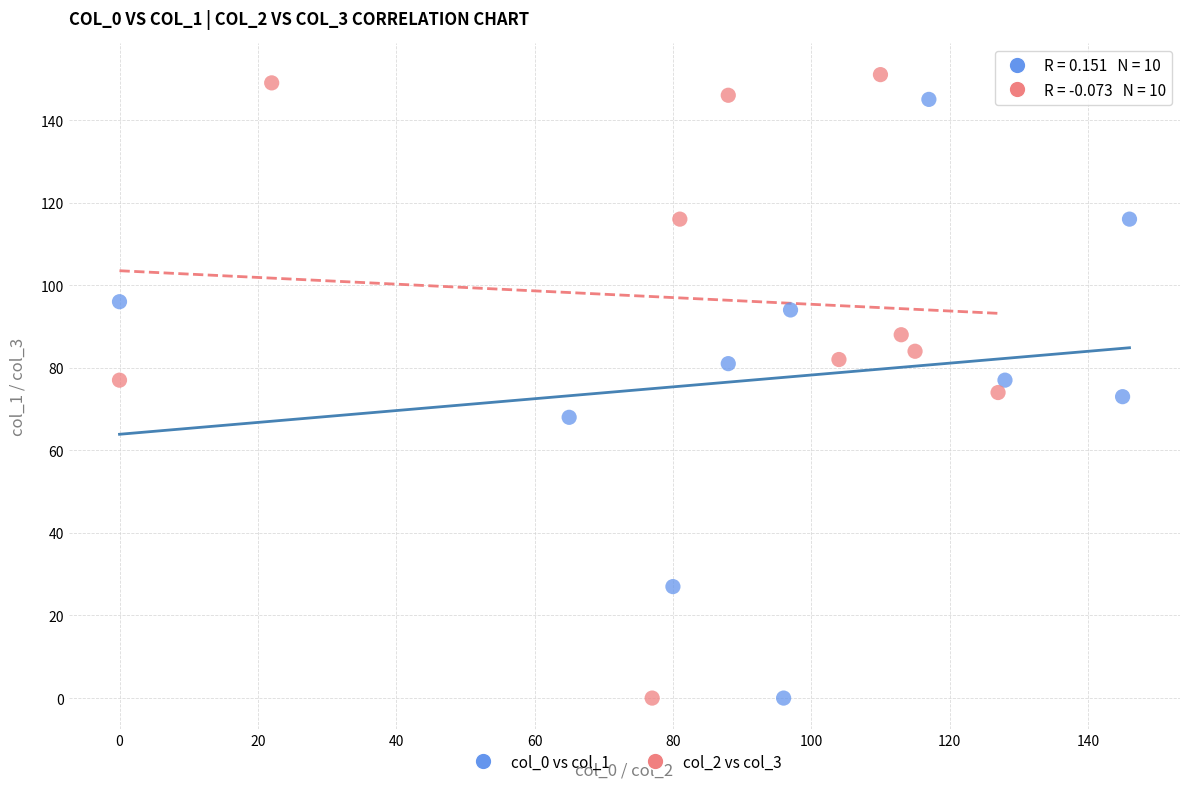

What are all the series names shown in the legend?

col_0 vs col_1, col_2 vs col_3